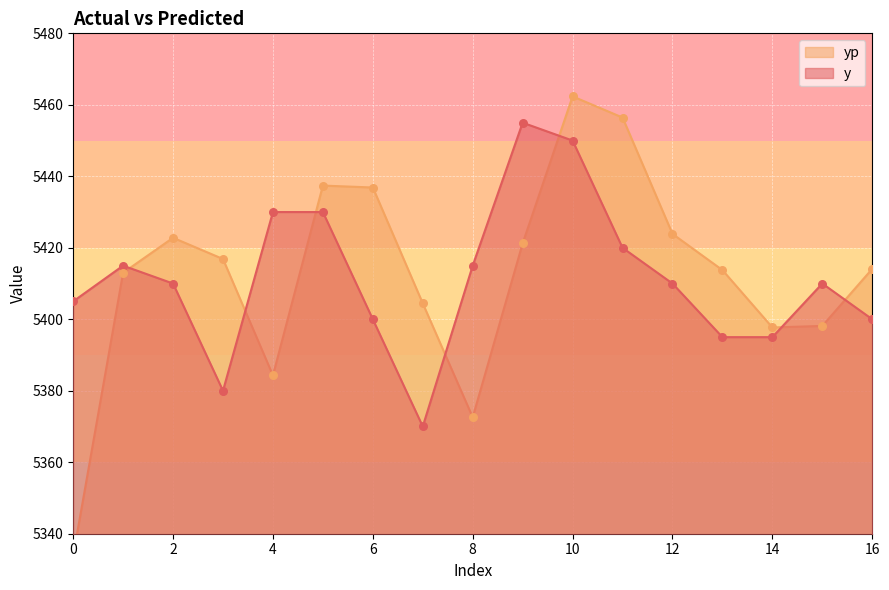

What is the total value across all series at 2?

10832.8